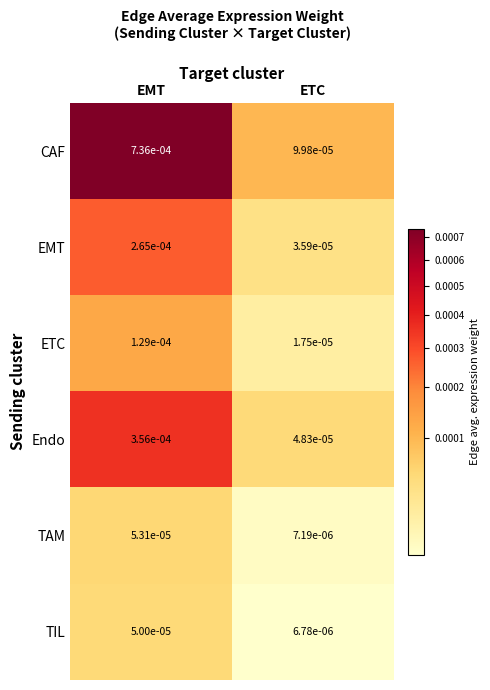

Which label corresponds to the smallest value in the chart?

ETC